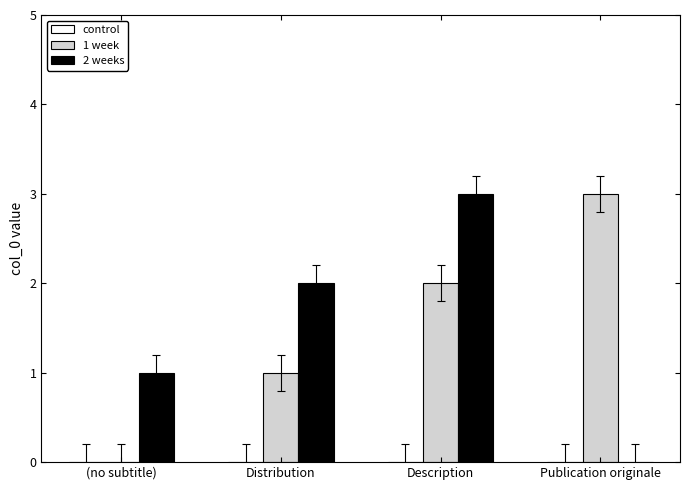

Which series changed the most between Description and Publication originale?

2 weeks